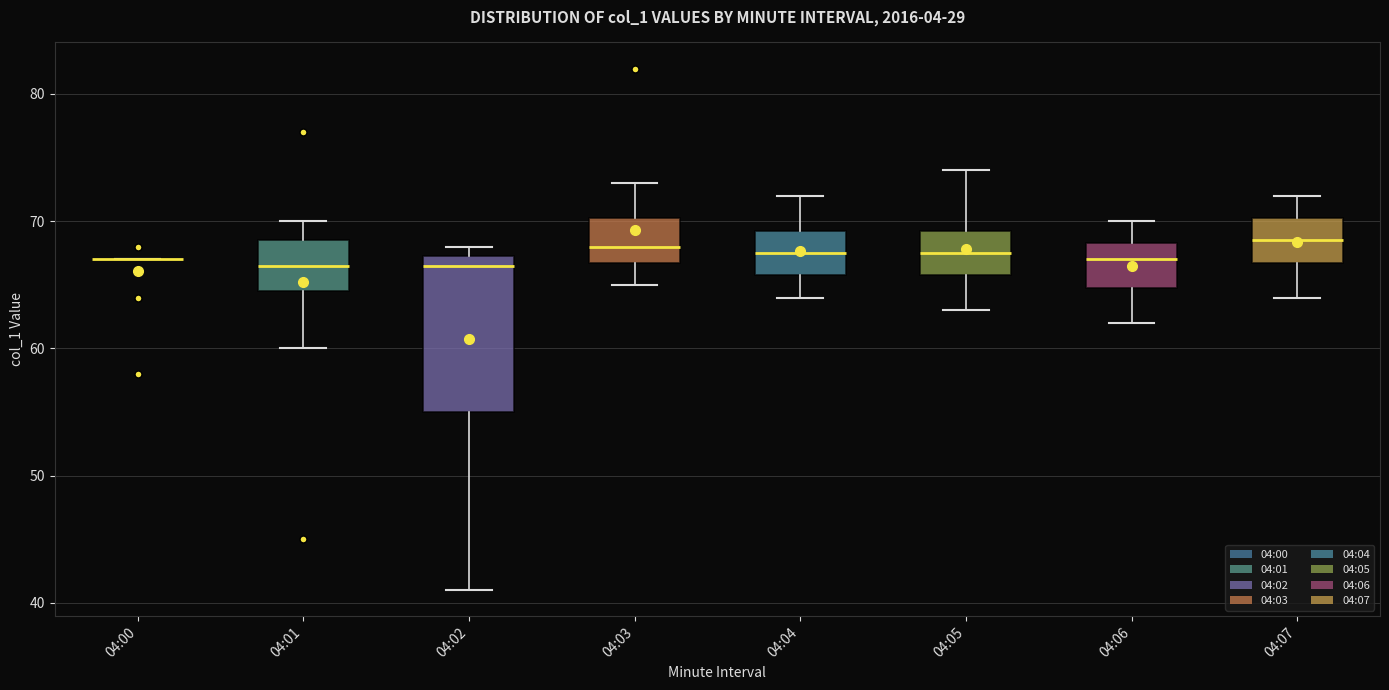

Reading left to right, read every box against the y-axis: the position of its median line, the range the box covers, and the ends of its whiskers. The values are not printed on the chart, so give them approximately, as read against the axis.

04:00: box collapsed to a line at 67, whiskers 67 to 67
04:01: median 67, box 65 to 69, whiskers 60 to 70
04:02: median 67 (just below the box's upper edge), box 55 to 67, whiskers 41 to 68
04:03: median 68, box 67 to 70, whiskers 65 to 73
04:04: median 68, box 66 to 69, whiskers 64 to 72
04:05: median 68, box 66 to 69, whiskers 63 to 74
04:06: median 67, box 65 to 68, whiskers 62 to 70
04:07: median 69, box 67 to 70, whiskers 64 to 72